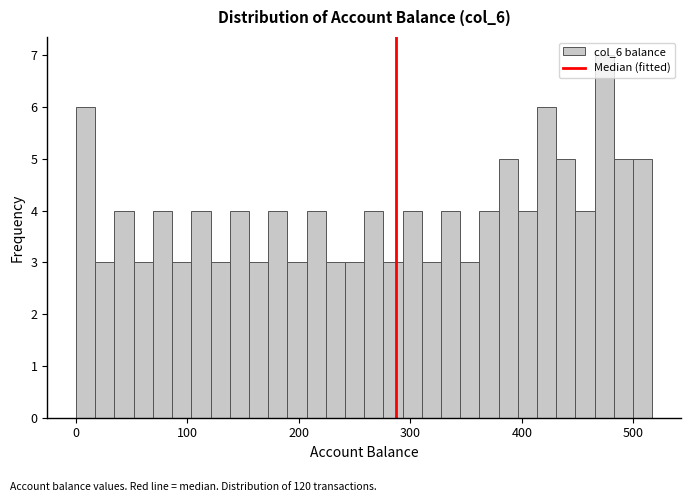

Read against the x-axis, roughly where is the centre of the tallest bar?

470